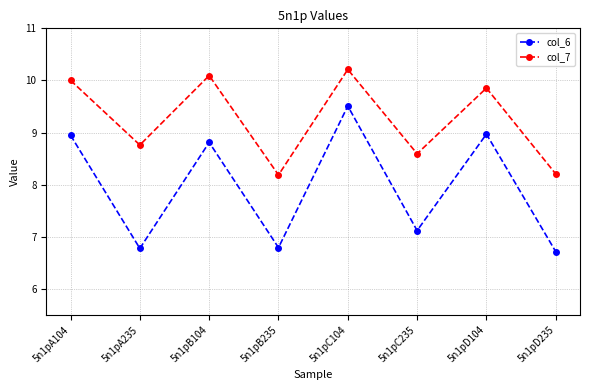

True or false: col_6 and col_7 cross at least once.

False